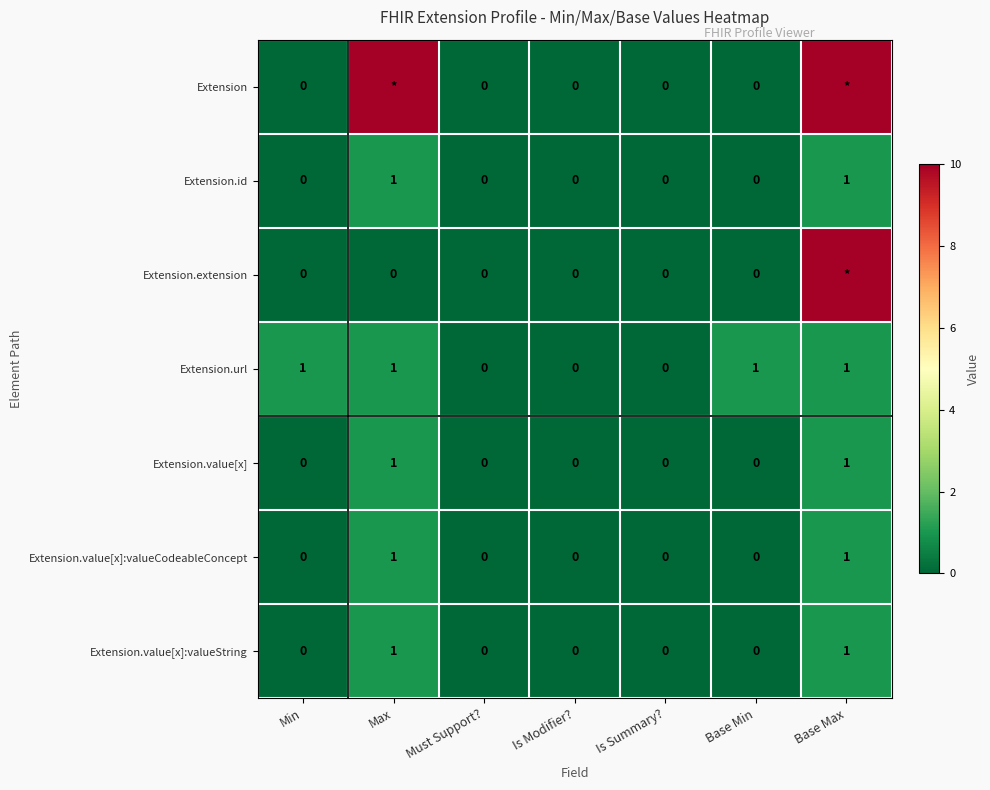

Count the number of data series in this chart.

7